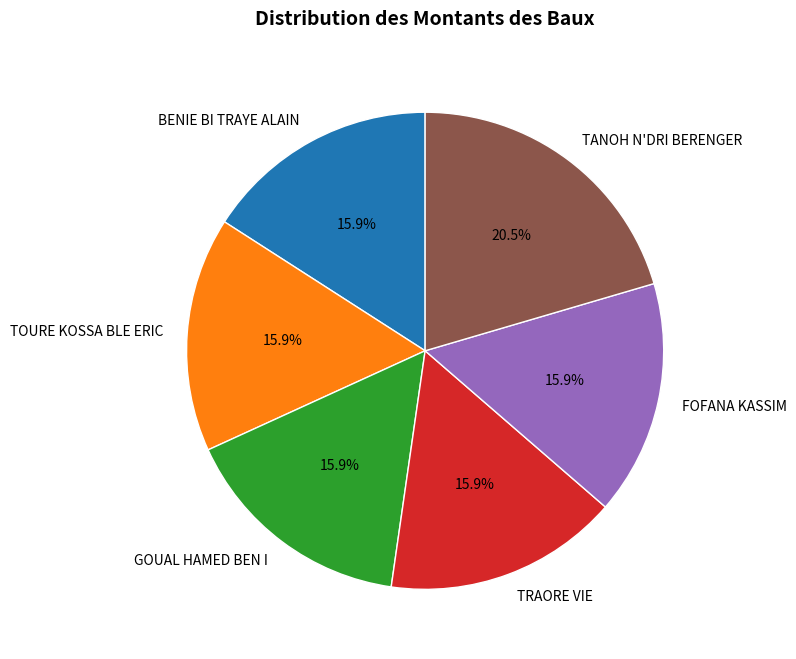

Count the number of slices in the pie.

6